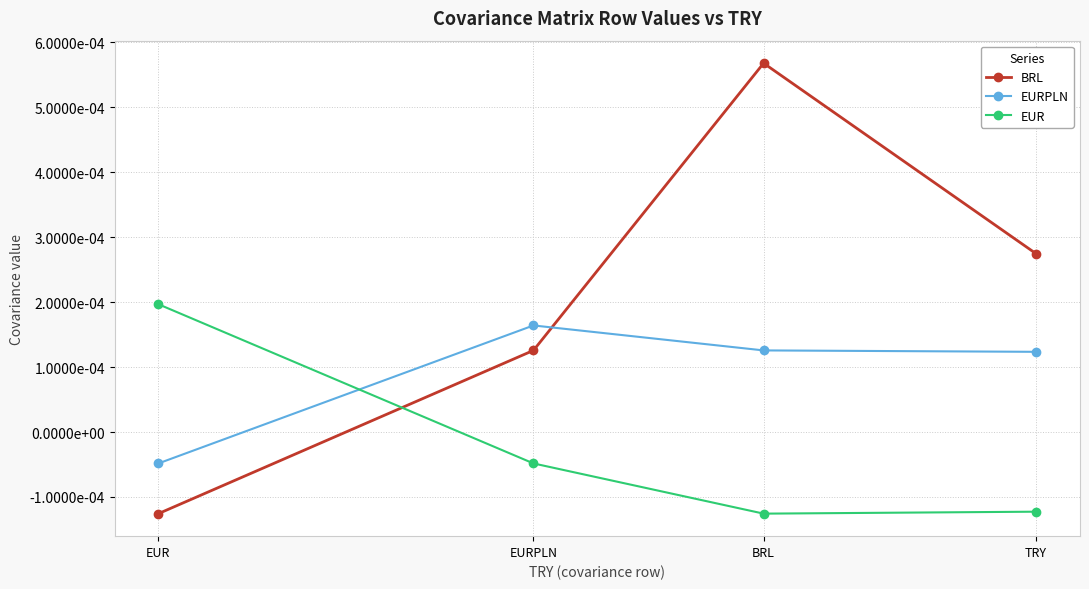

How many data points in BRL are less than 0?

1